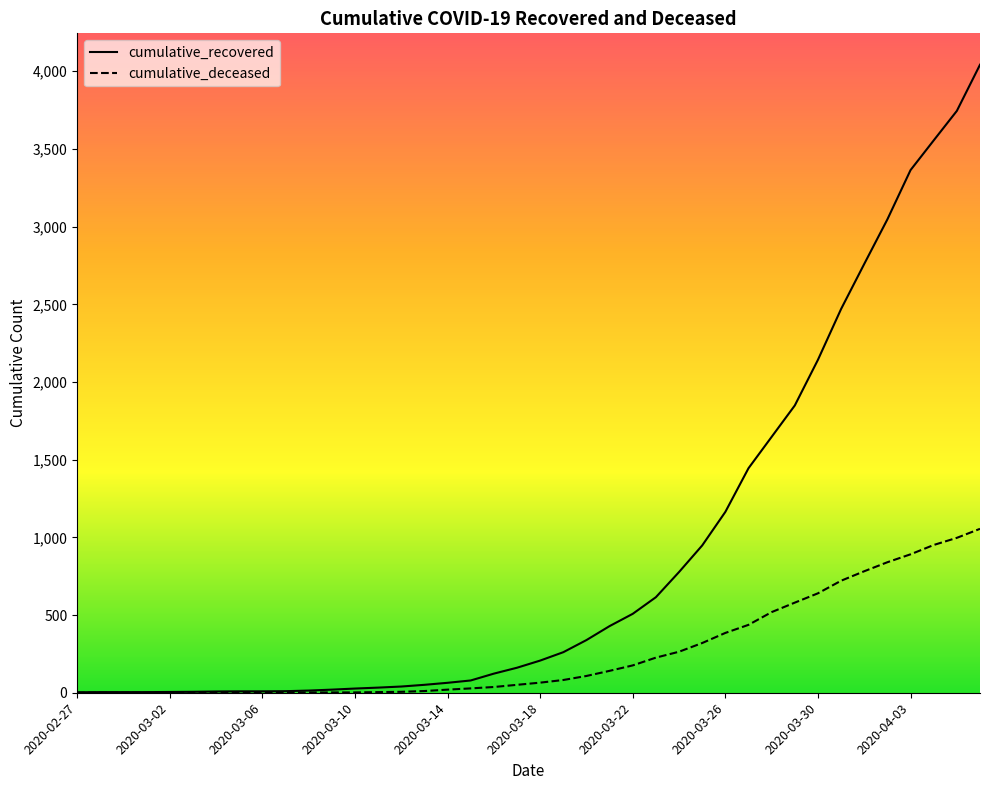

What is the minimum value for cumulative_recovered?

3